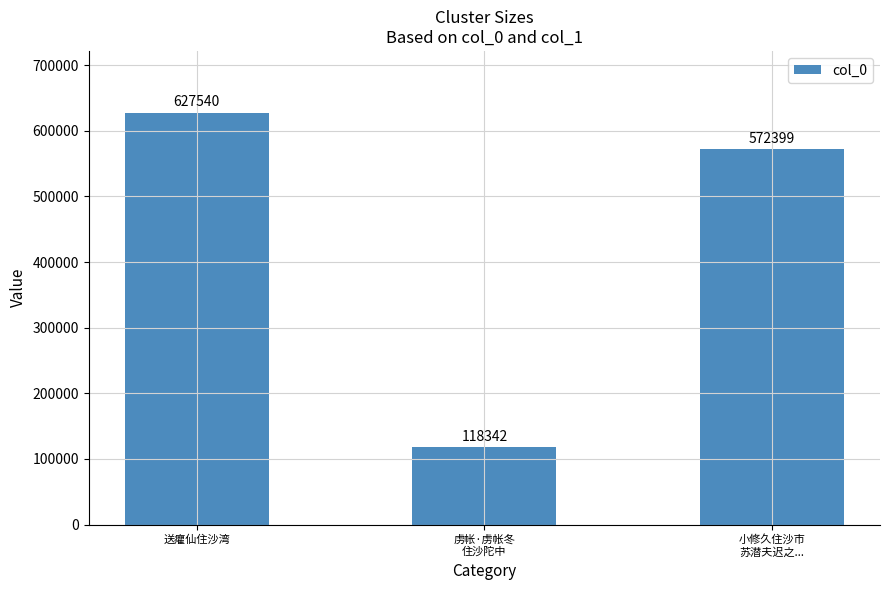

Where does the data first go above 572399?

送癯仙住沙湾